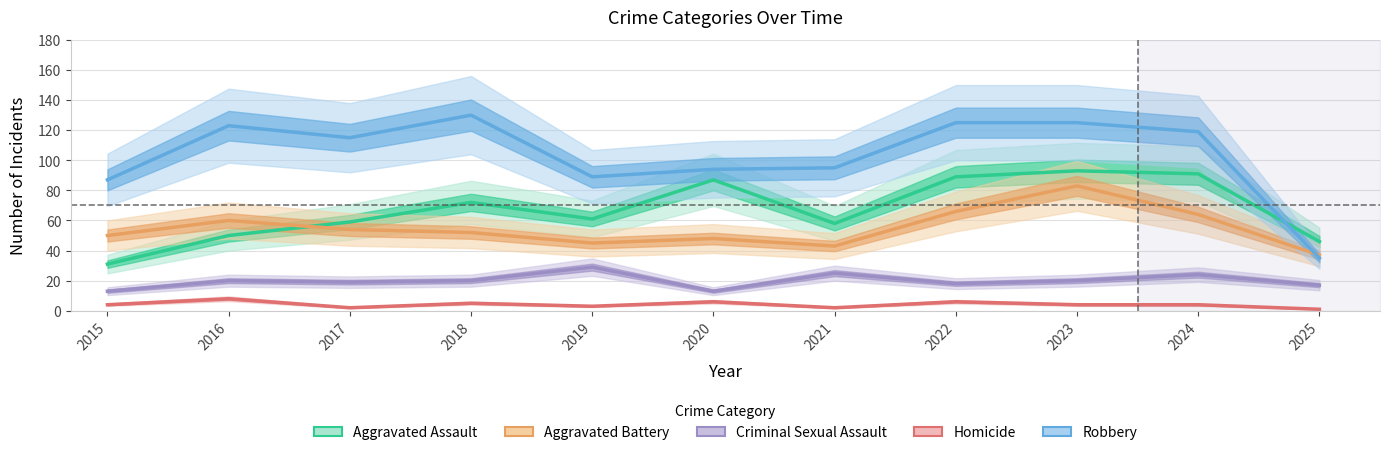

Which category has the lowest value across all series?

2025